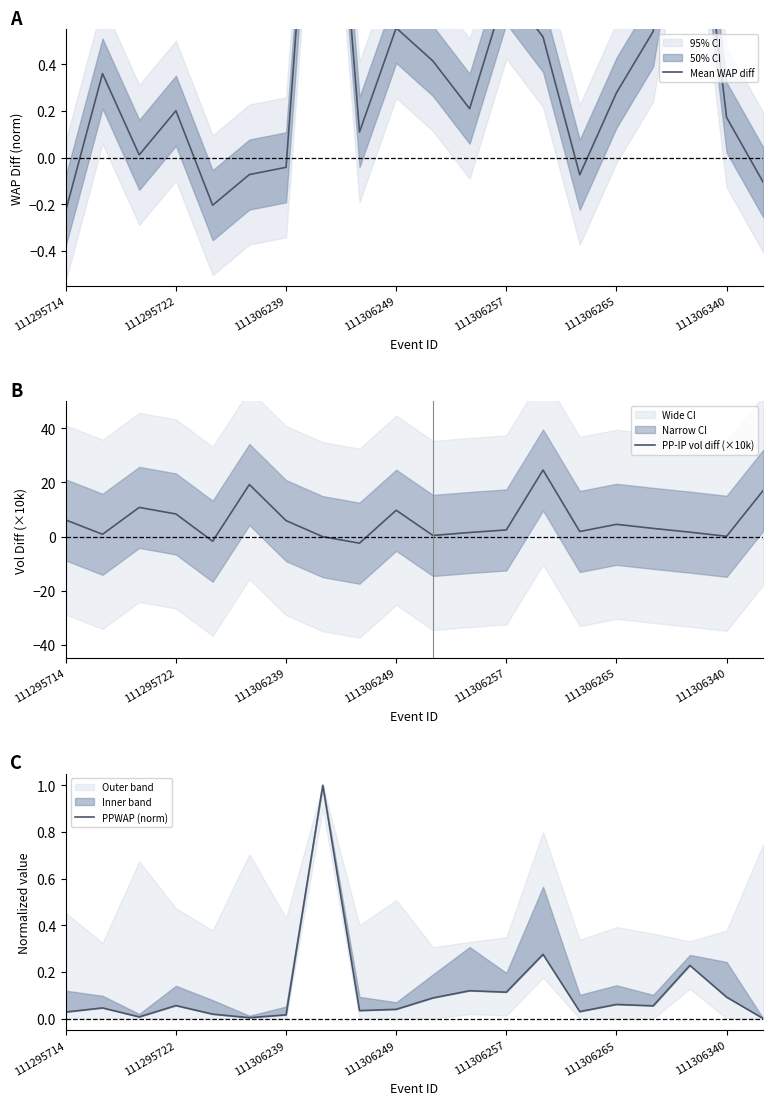

Does the chart display data point markers on the line(s)?

No